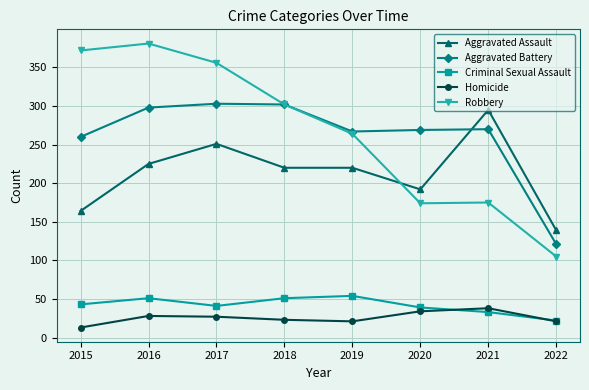

The value of Robbery at 2019 is 465. True or false?

False